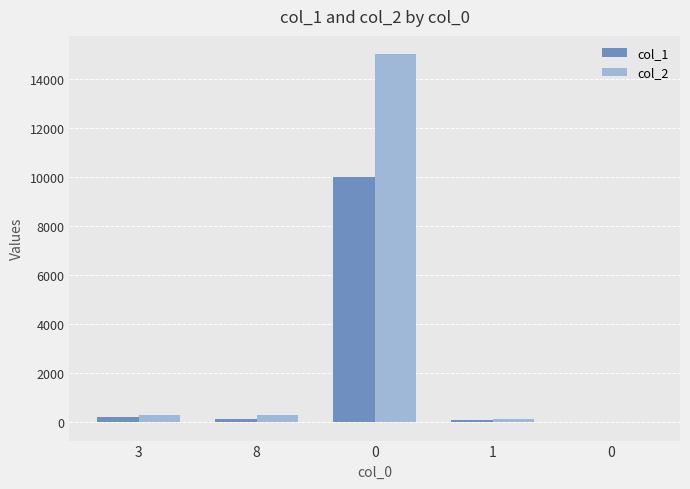

What is the smallest value displayed?

-10